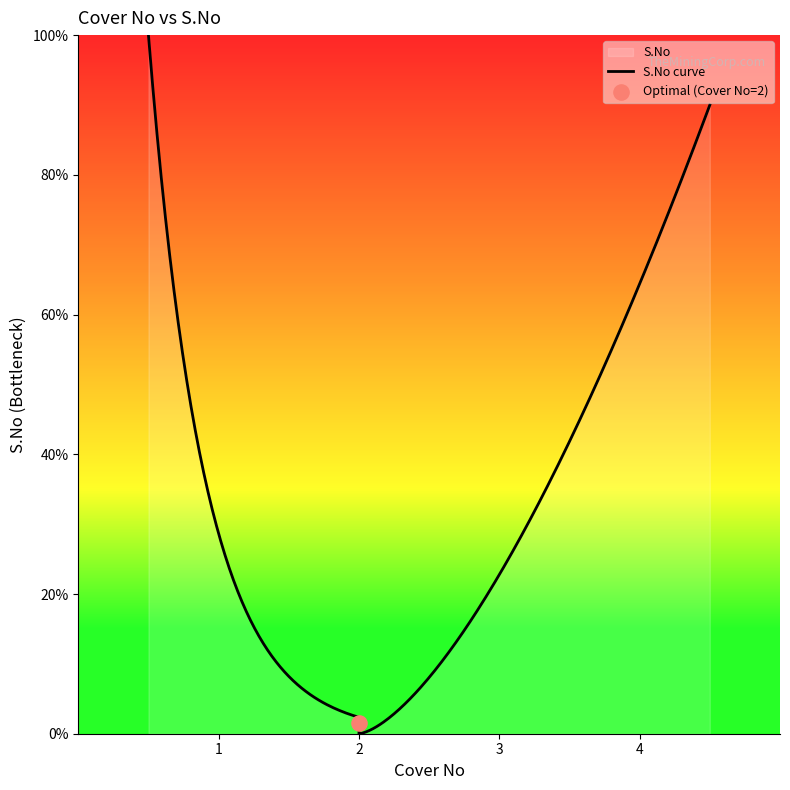

Which has a higher value, 2.0 or 4.0?

4.0